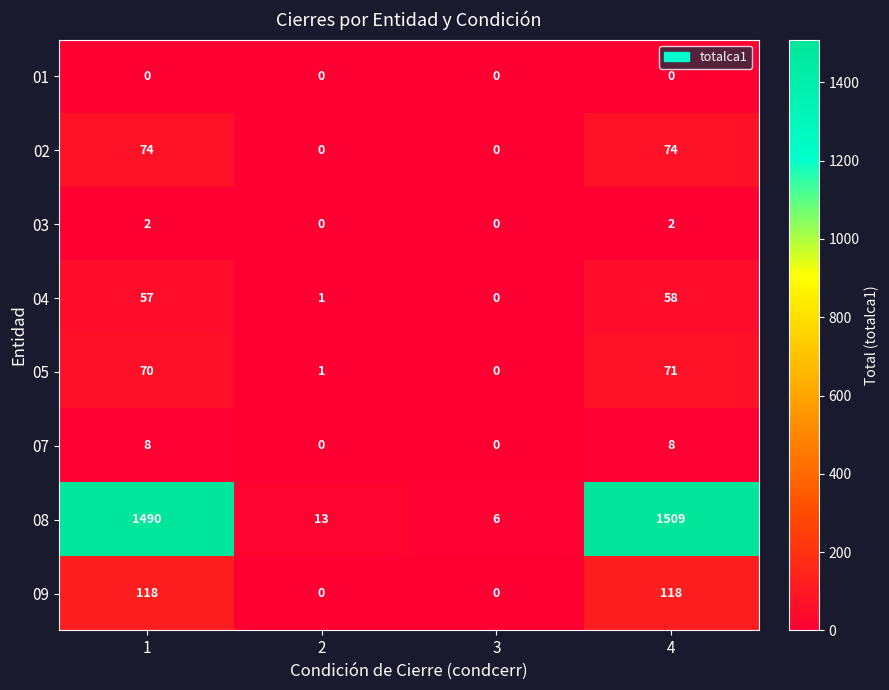

Which series has the largest total across all categories?

08